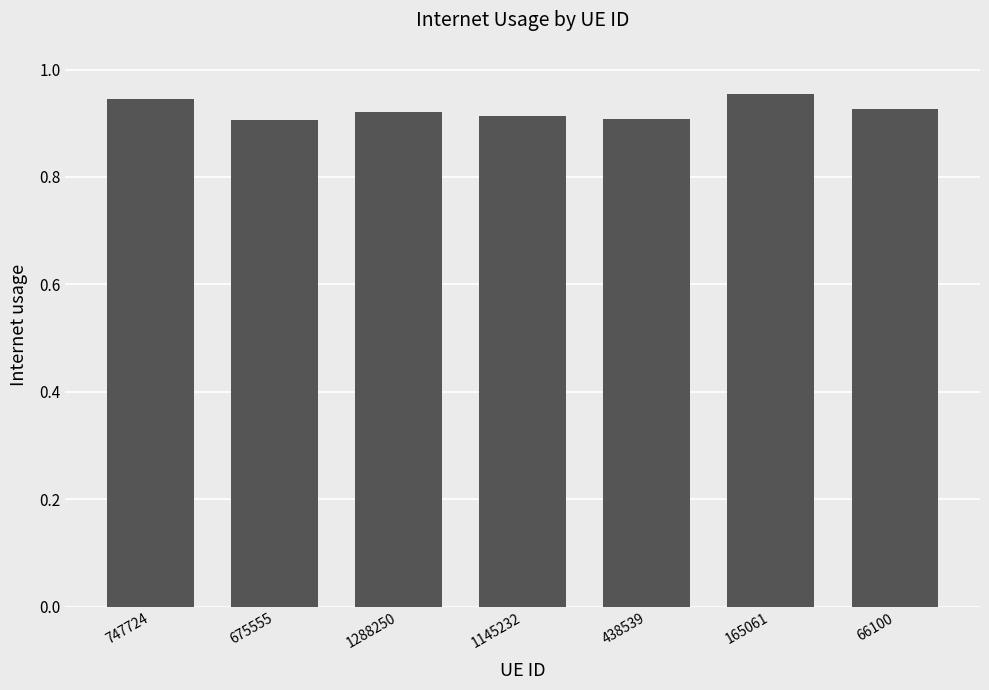

What is the label of the 1st bar from the left?

747724